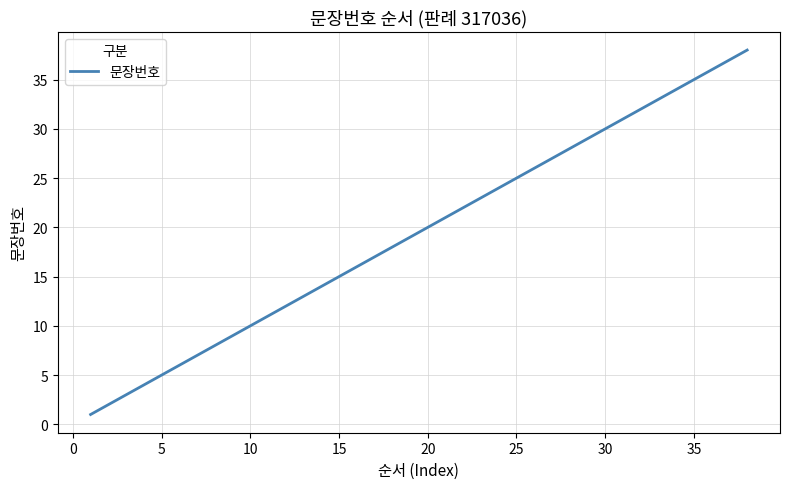

What is the difference between the maximum and minimum values?

37